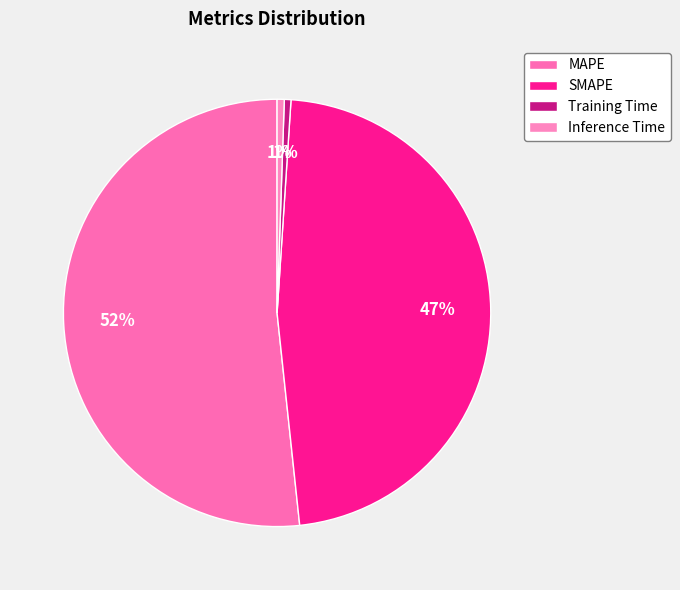

How many segments does this pie chart have?

4